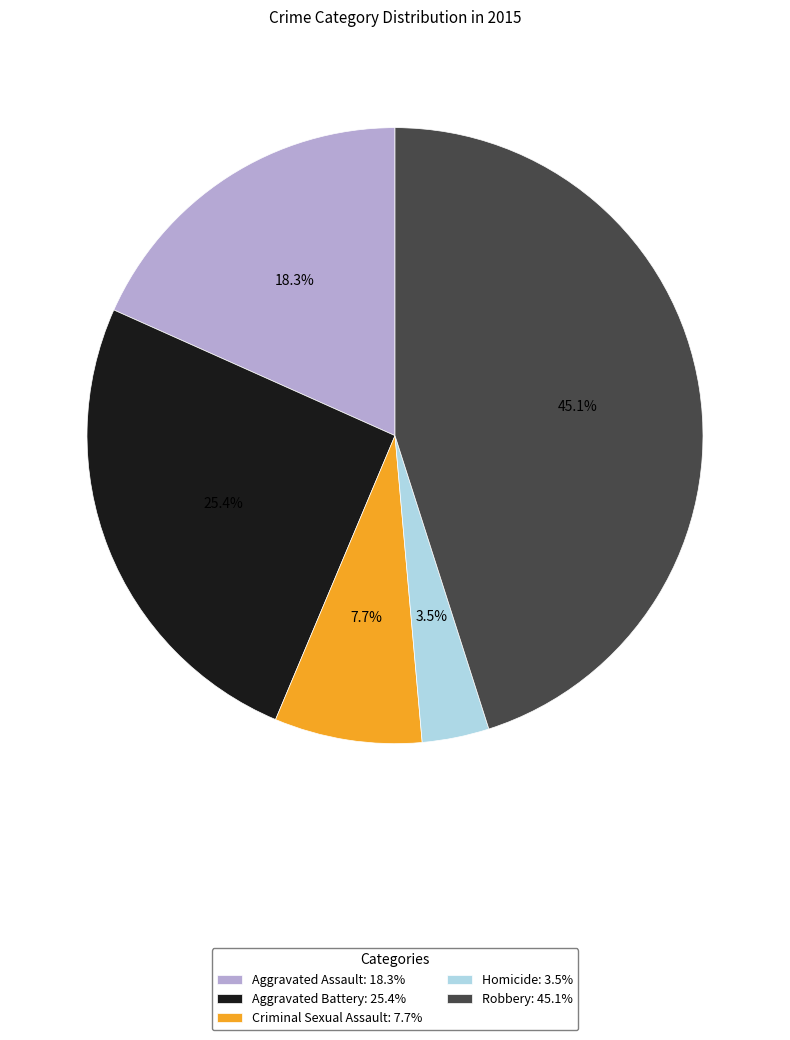

Between Criminal Sexual Assault: 7.7% and Homicide: 3.5%, which is larger?

Criminal Sexual Assault: 7.7%